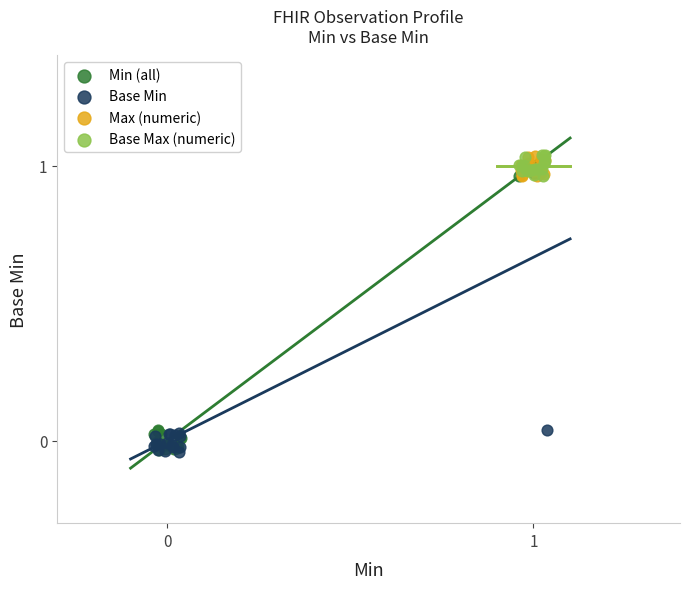

What are all the series names shown in the legend?

Min (all), Base Min, Max (numeric), Base Max (numeric)